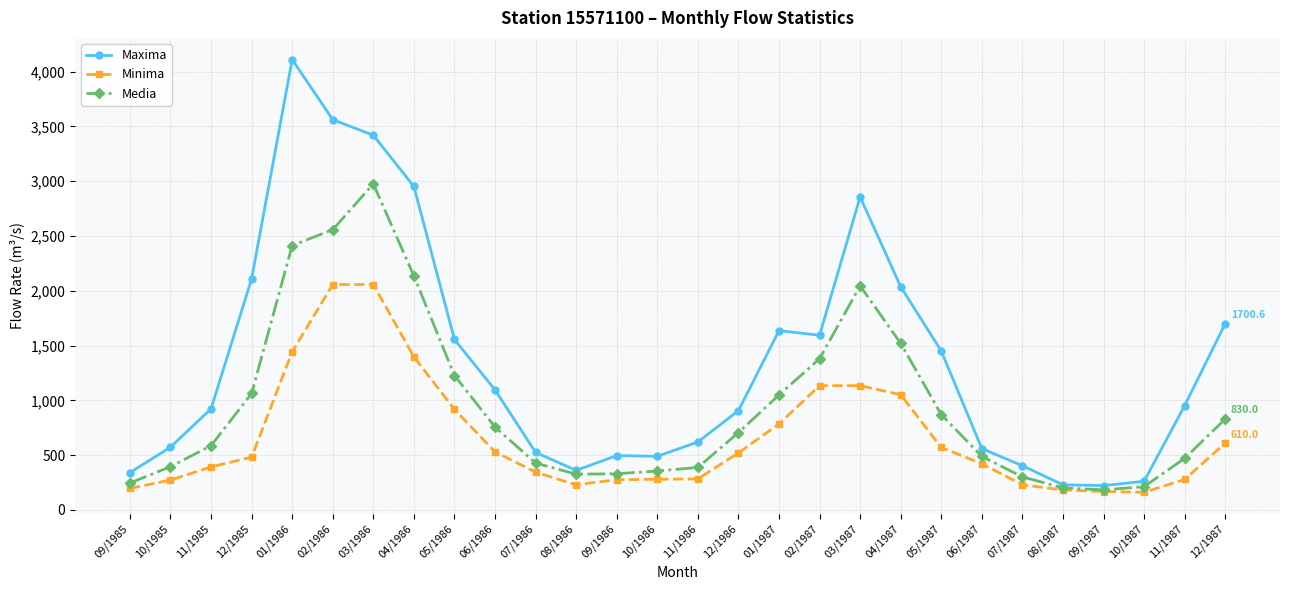

Which series has the widest spread of values?

Maxima